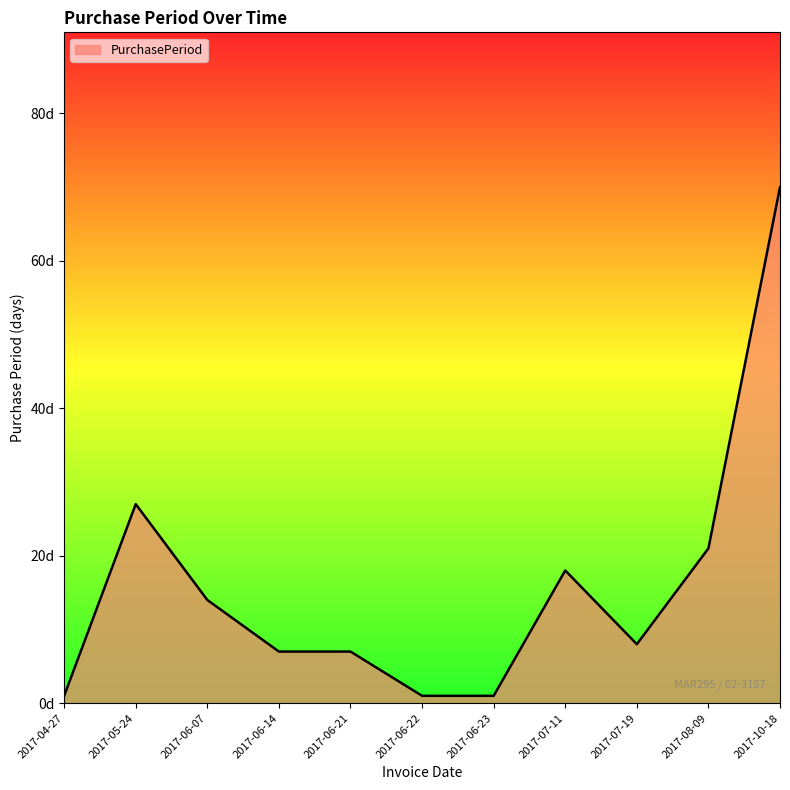

List the labels in order of value, smallest first.

2017-04-27, 2017-06-22, 2017-06-23, 2017-06-14, 2017-06-21, 2017-07-19, 2017-06-07, 2017-07-11, 2017-08-09, 2017-05-24, 2017-10-18